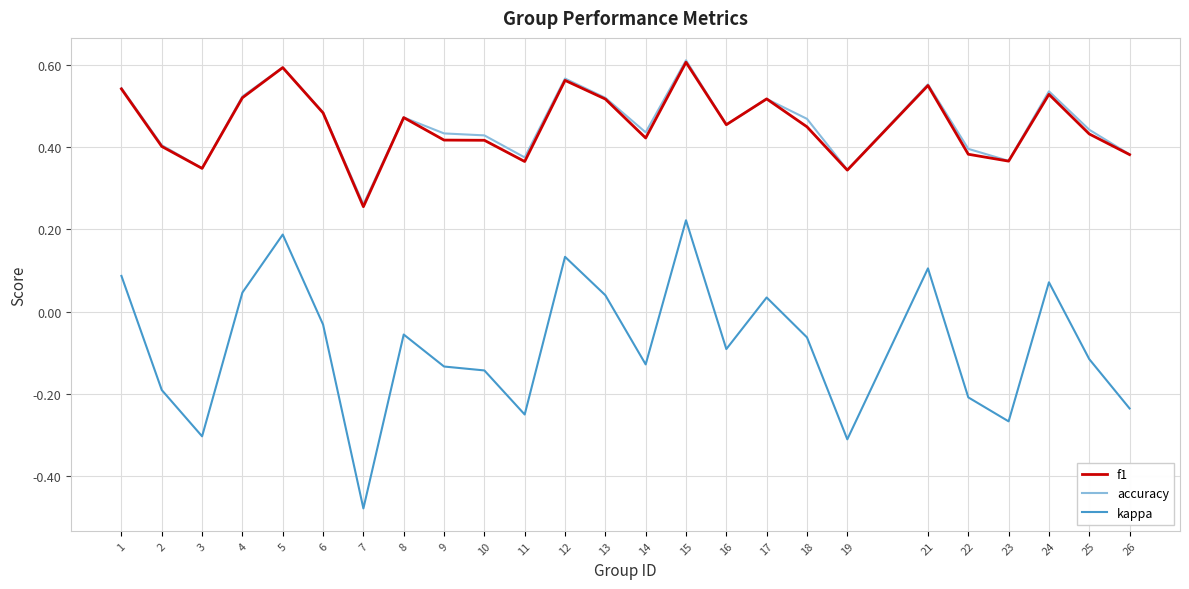

Which category has the lowest value across all series?

7